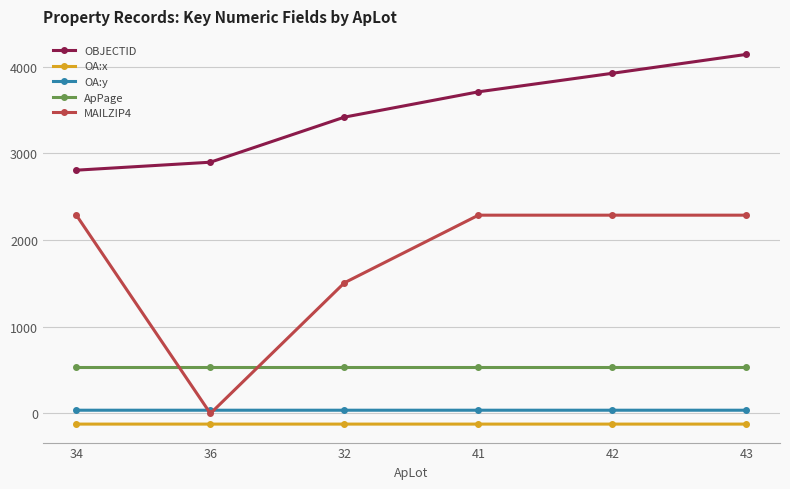

True or false: OA:x has more than 0 interior local peaks.

True